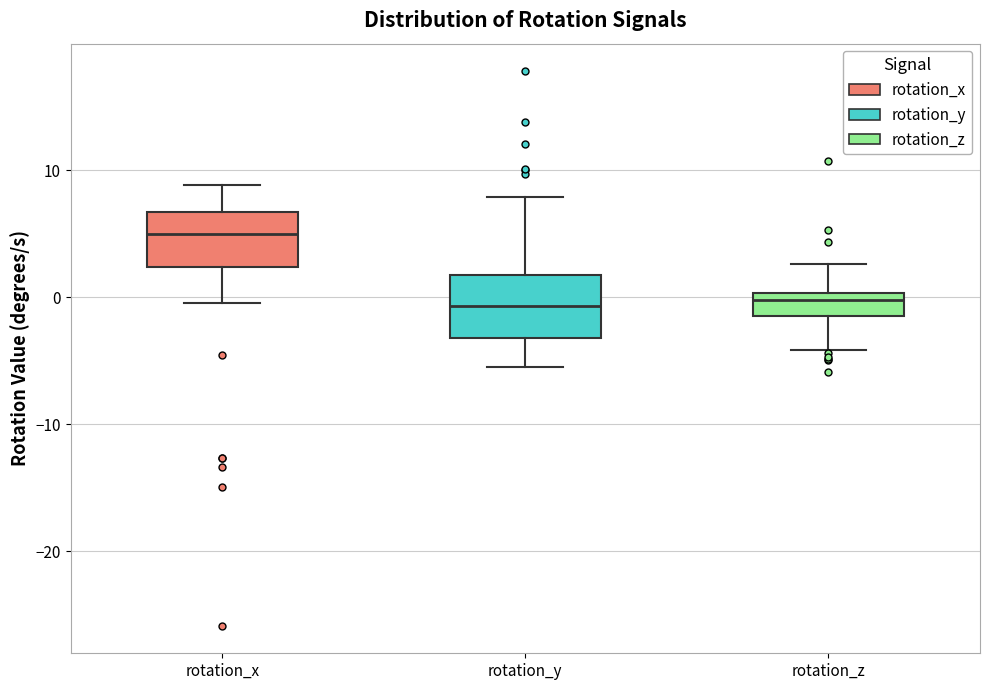

Reading left to right, read every box against the y-axis: the position of its median line, the range the box covers, and the ends of its whiskers. The values are not printed on the chart, so give them approximately, as read against the axis.

rotation_x: median 5, box 2 to 7, whiskers 0 to 9
rotation_y: median -1, box -3 to 2, whiskers -6 to 8
rotation_z: median 0 (just below the box's upper edge), box -1 to 0, whiskers -4 to 3